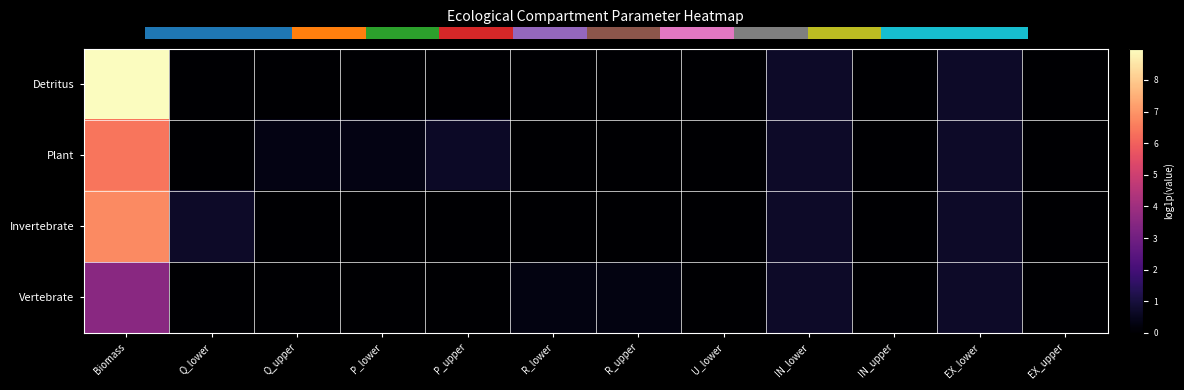

Is the value of Plant at IN_lower greater than the value of Vertebrate at Q_lower?

Yes